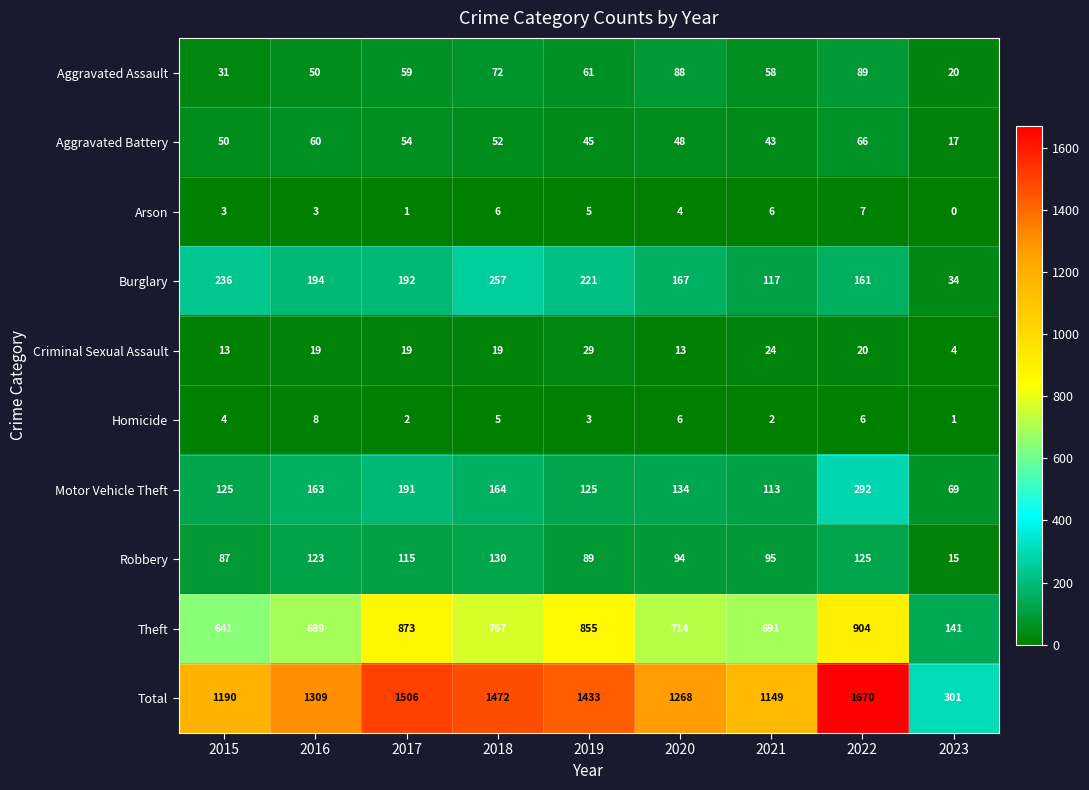

Rank the categories by Aggravated Assault value from highest to lowest.

2022, 2020, 2018, 2019, 2017, 2021, 2016, 2015, 2023